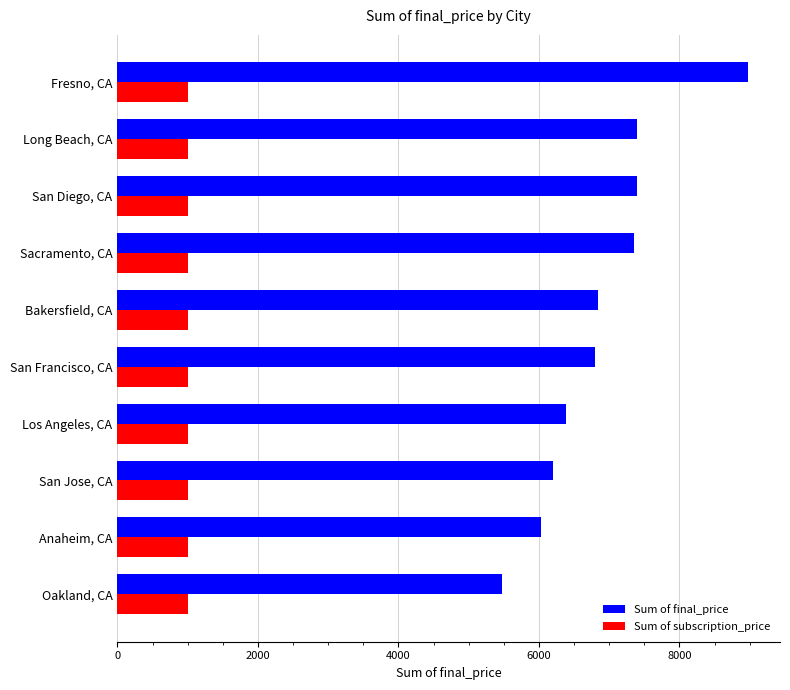

The value of Sum of final_price at San Francisco, CA is 6798.1. True or false?

True